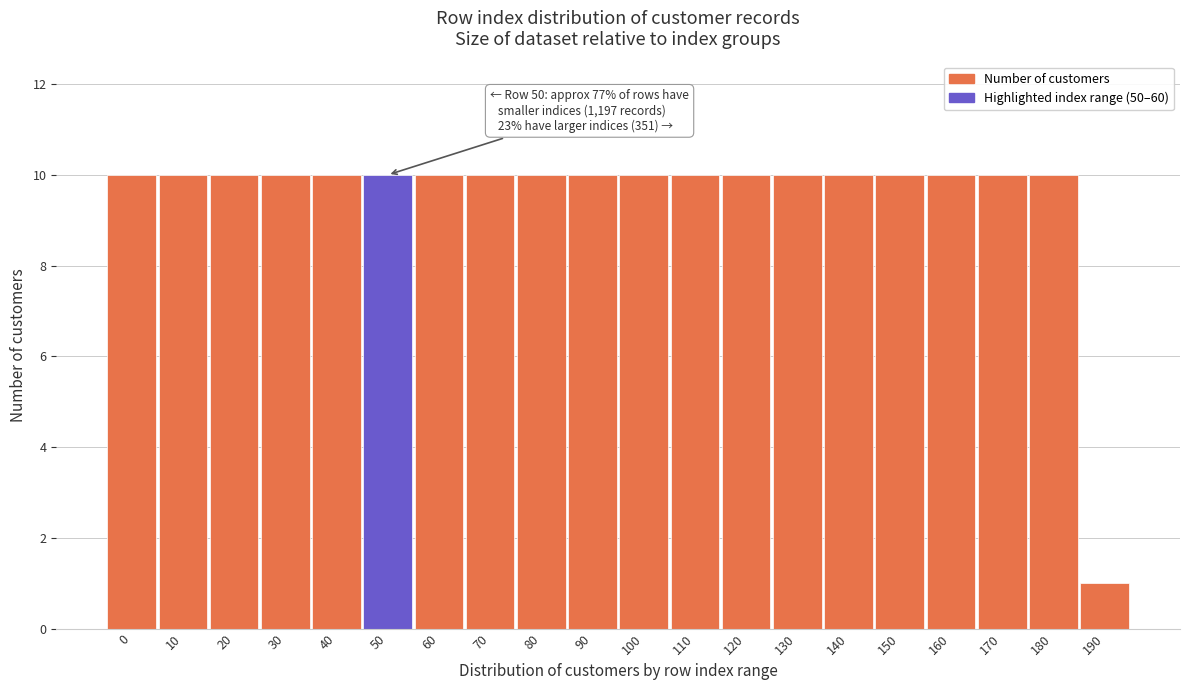

Reading left to right, what are all the values shown in this chart?

0=10	10=10	20=10	30=10	40=10	50=10	60=10	70=10	80=10	90=10	100=10	110=10	120=10	130=10	140=10	150=10	160=10	170=10	180=10	190=1